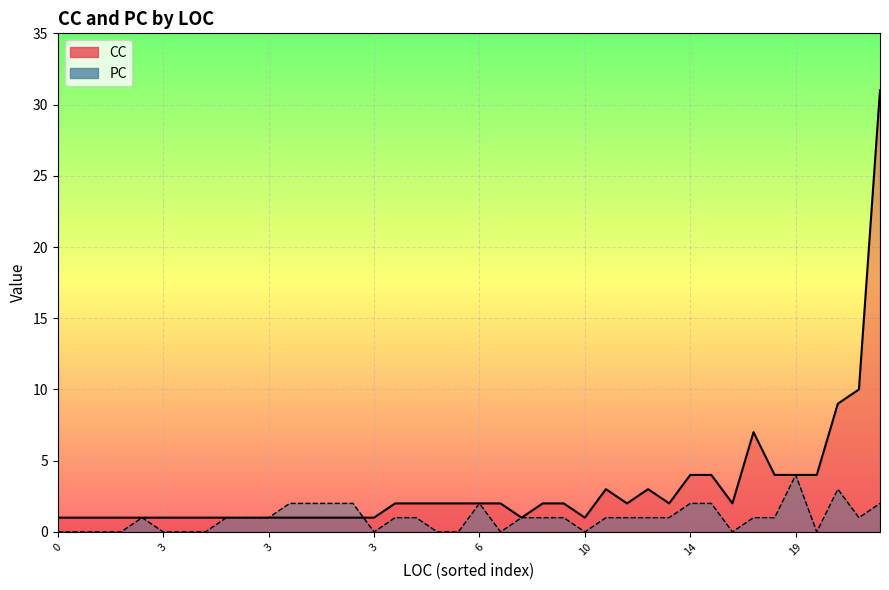

Is it true that PC equals -2 at 16?

False